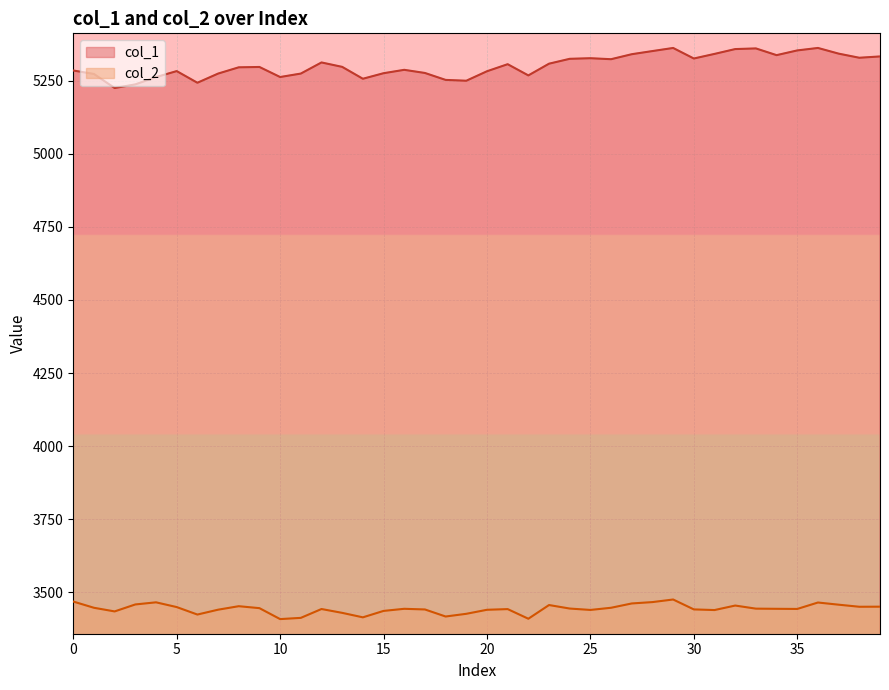

What is the difference between the second highest and second lowest values in the col_2 series?

58.7